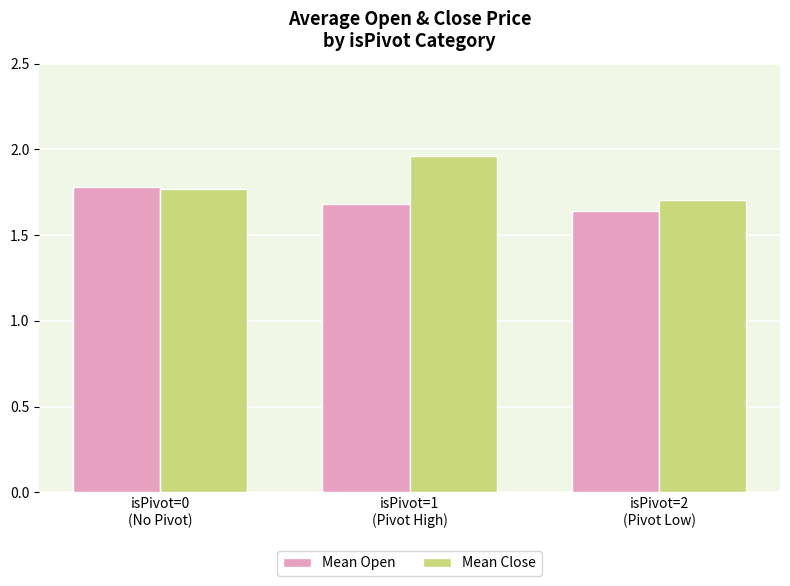

What is the total value across all series at isPivot=1
(Pivot High)?

3.6